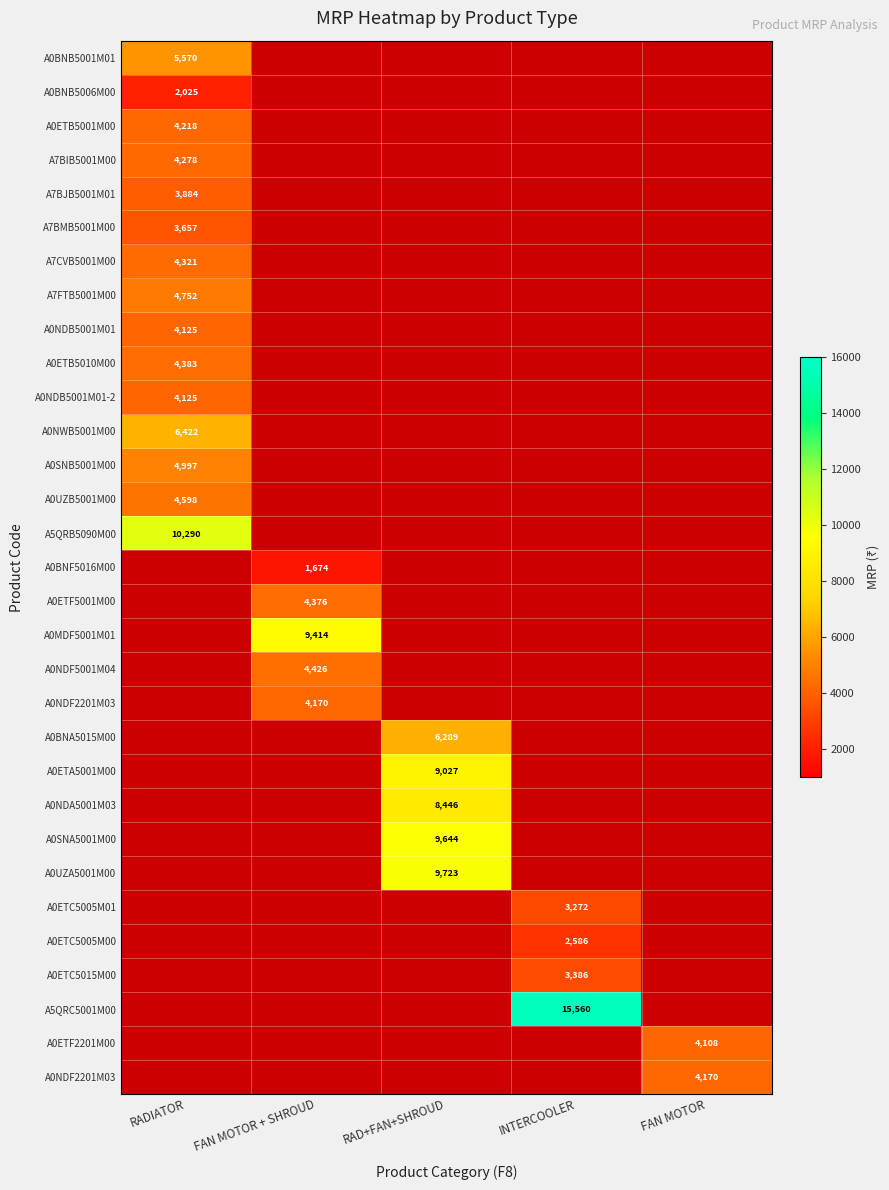

Which category has the highest value across all series?

INTERCOOLER